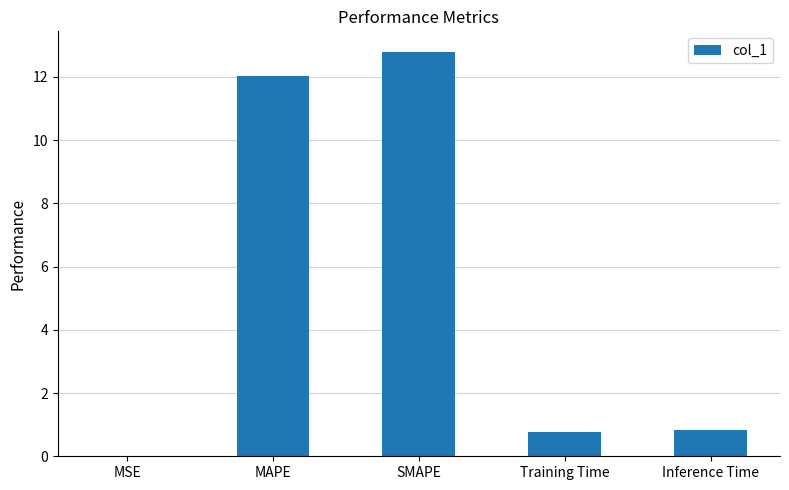

Count the number of data series in this chart.

1